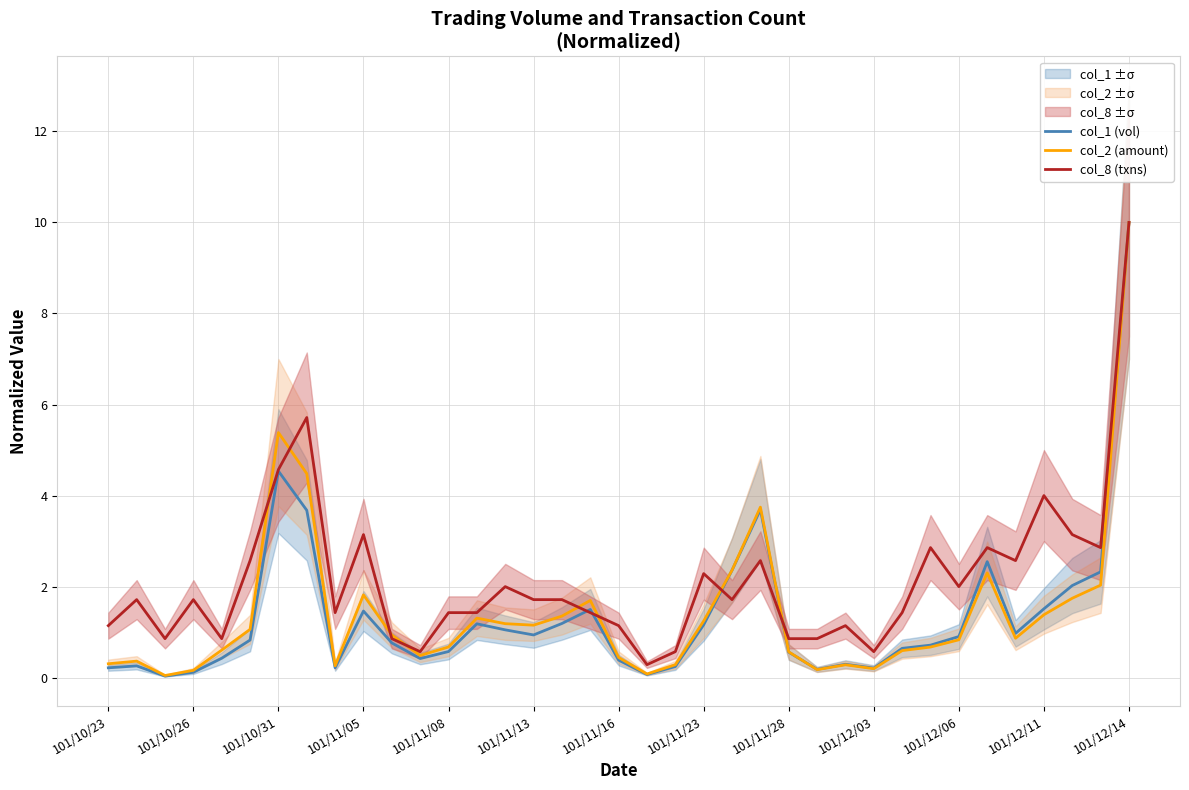

The col_2 (amount) series shows 0.6 at 28. True or false?

True